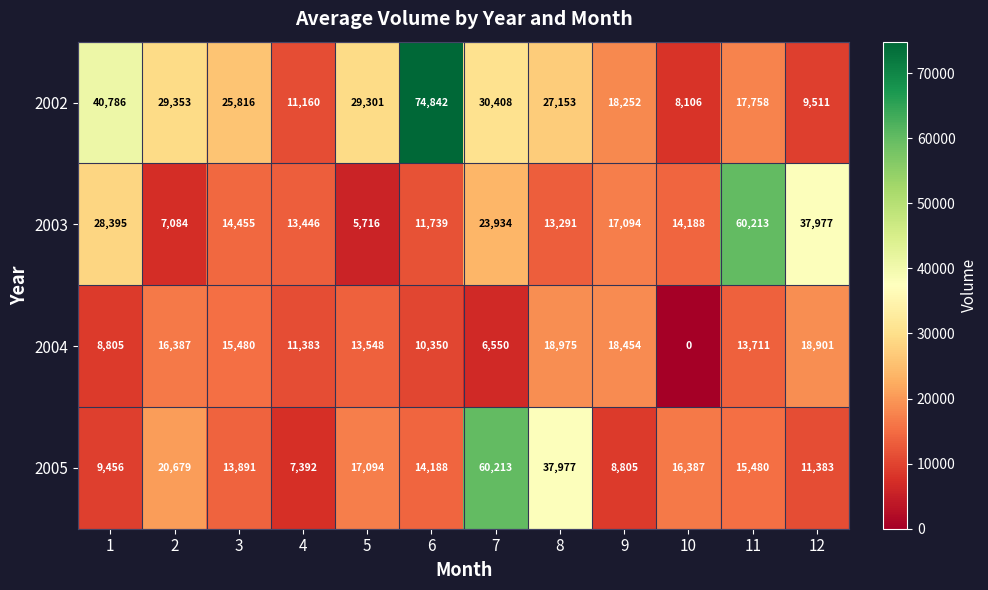

Rank the categories by 2004 value from highest to lowest.

8, 12, 9, 2, 3, 11, 5, 4, 6, 1, 7, 10